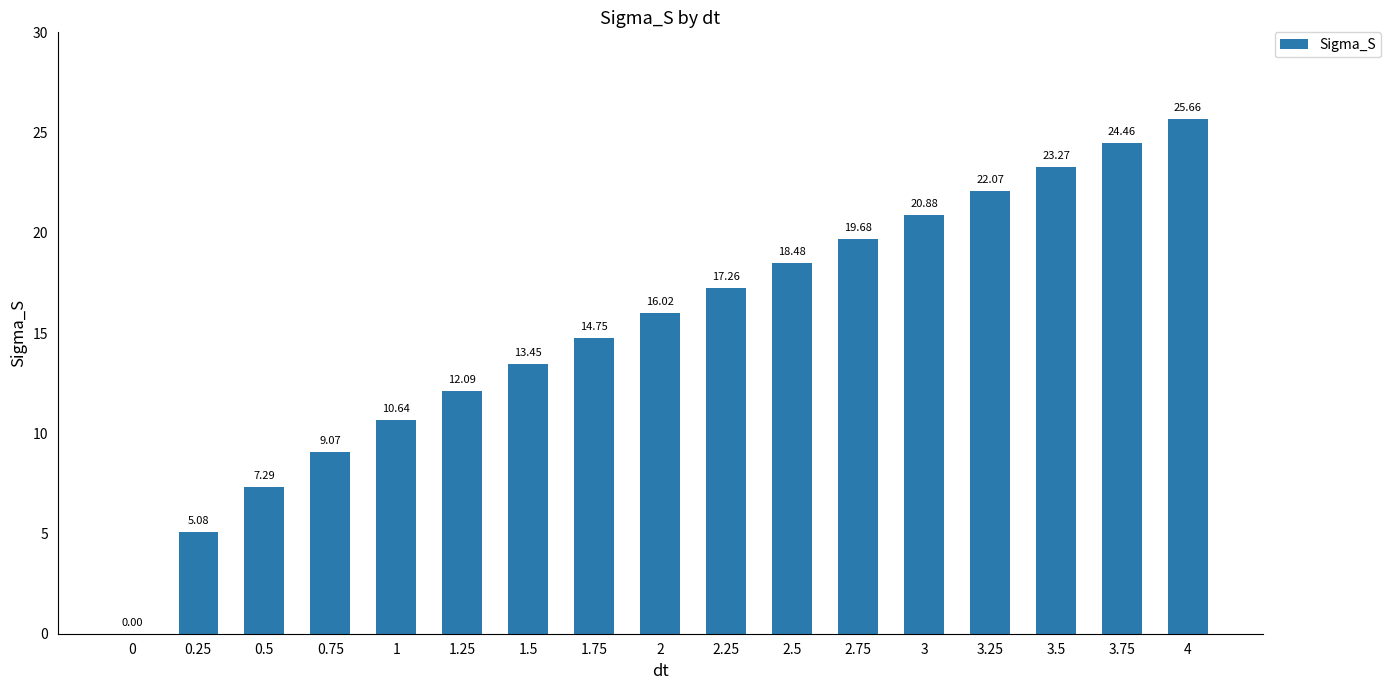

Approximately how many times larger is the value at 1.25 compared to 3.25?

0.5